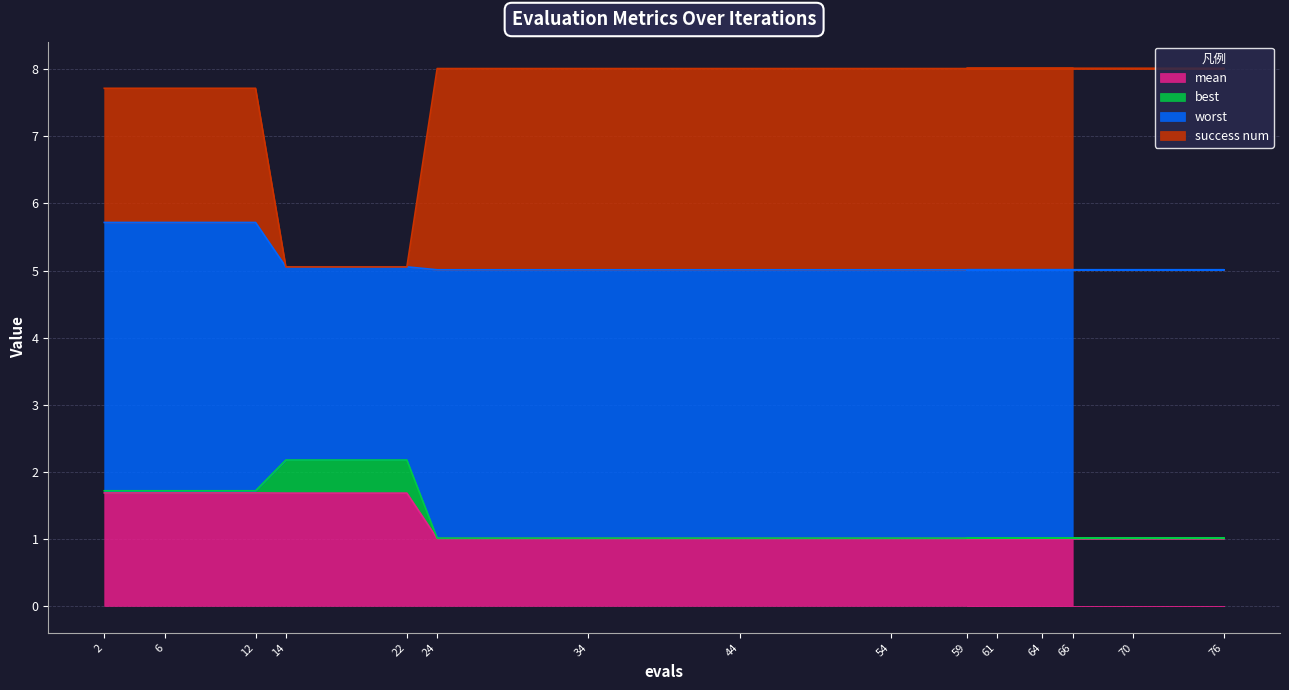

Is it true that mean equals 1.7 at 14?

True